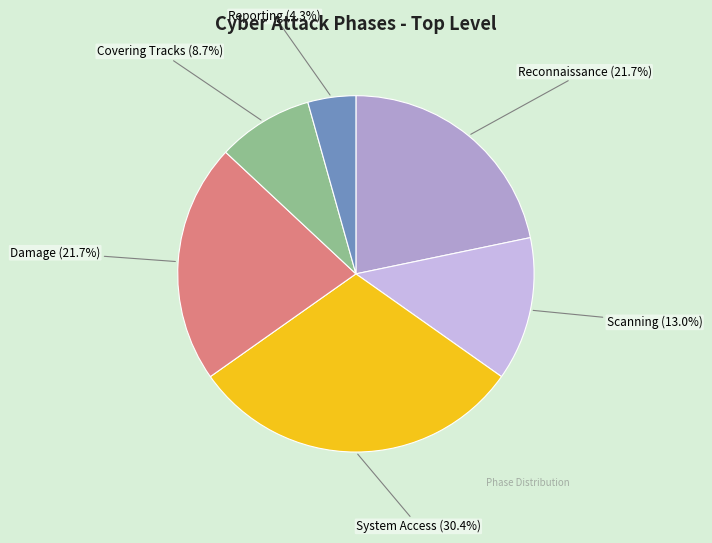

Count the number of slices in the pie.

6